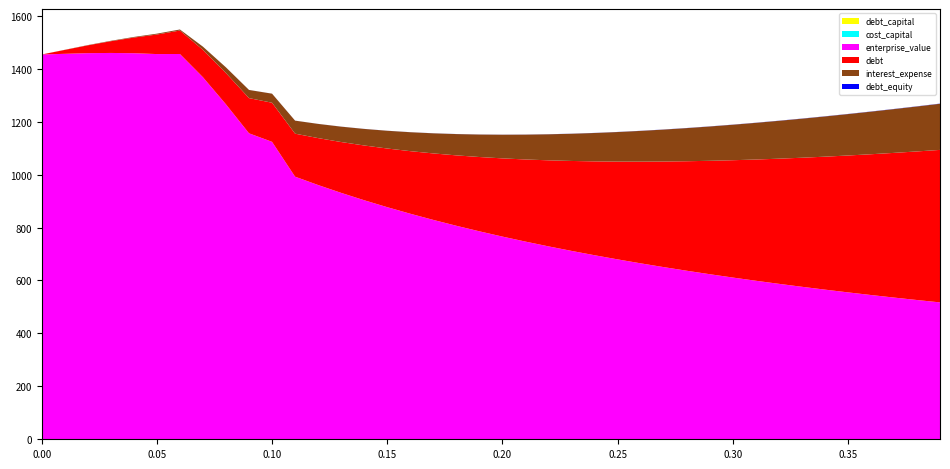

Reading left to right, extract all data points from this chart.

debt_capital: 0.0	0.0	0.0	0.0	0.0	0.1	0.1	0.1	0.1	0.1	0.1	0.1	0.1	0.1	0.1	0.1	0.2	0.2	0.2	0.2	0.2	0.2	0.2	0.2	0.2	0.2	0.3	0.3	0.3	0.3	0.3	0.3	0.3	0.3	0.3	0.3	0.4	0.4	0.4	0.4
cost_capital: 0.1	0.1	0.1	0.1	0.1	0.1	0.1	0.1	0.1	0.1	0.1	0.1	0.1	0.1	0.1	0.1	0.1	0.1	0.1	0.1	0.1	0.1	0.1	0.1	0.1	0.1	0.1	0.2	0.2	0.2	0.2	0.2	0.2	0.2	0.2	0.2	0.2	0.2	0.2	0.2
enterprise_value: 1453.6	1456.0	1458.5	1459.3	1458.3	1455.1	1455.4	1367.6	1265.1	1155.7	1123.4	991.8	960.3	930.7	902.8	876.6	851.9	828.5	806.3	785.4	765.4	746.5	728.5	711.3	694.9	679.3	664.3	650.0	636.3	623.2	610.6	598.5	586.8	575.6	564.9	554.5	544.5	534.8	525.5	516.5
debt: 0.0	14.8	29.5	44.3	59.1	73.9	88.6	103.4	118.2	132.9	147.7	162.5	177.3	192.0	206.8	221.6	236.3	251.1	265.9	280.6	295.4	310.2	325.0	339.7	354.5	369.3	384.0	398.8	413.6	428.4	443.1	457.9	472.7	487.4	502.2	517.0	531.8	546.5	561.3	576.1
interest_expense: 0.0	0.5	0.9	1.5	2.3	3.2	3.9	12.0	21.4	30.8	34.2	49.2	53.6	58.1	62.6	67.0	71.5	76.0	80.5	84.9	89.4	93.9	98.3	102.8	107.3	111.7	116.2	120.7	125.2	129.6	134.1	138.6	143.0	147.5	152.0	156.4	160.9	165.4	169.8	174.3
debt_equity: 0.0	0.0	0.0	0.0	0.0	0.1	0.1	0.1	0.1	0.1	0.1	0.1	0.1	0.1	0.2	0.2	0.2	0.2	0.2	0.2	0.2	0.3	0.3	0.3	0.3	0.3	0.4	0.4	0.4	0.4	0.4	0.4	0.5	0.5	0.5	0.5	0.6	0.6	0.6	0.6